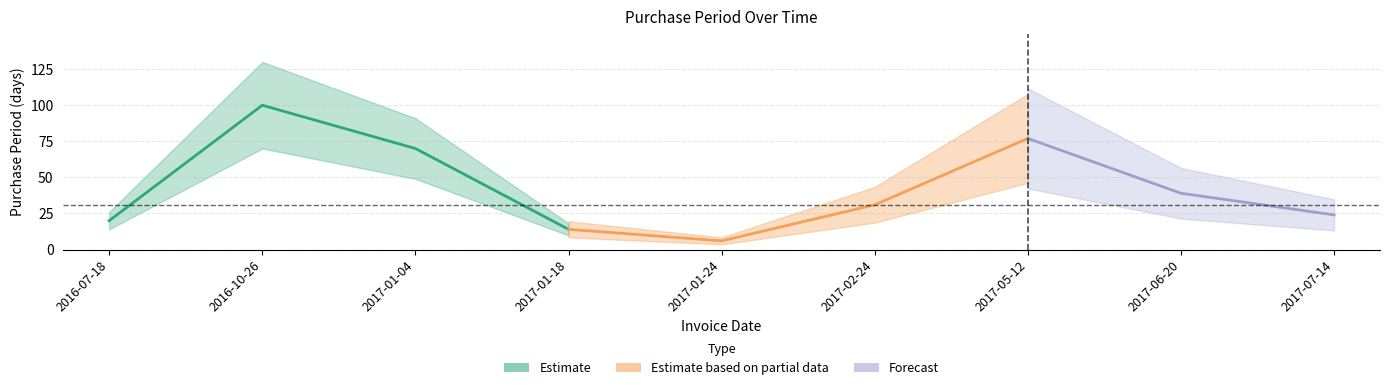

Rank the categories by value from lowest to highest.

2017-01-24, 2017-01-18, 2016-07-18, 2017-07-14, 2017-02-24, 2017-06-20, 2017-01-04, 2017-05-12, 2016-10-26